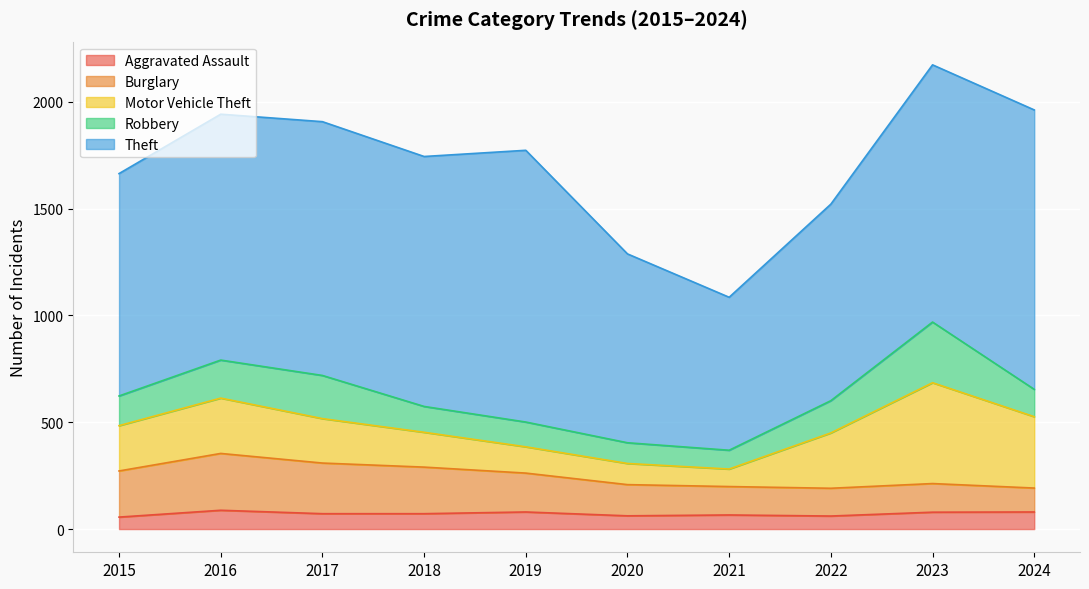

How many data points in Robbery are above 139?

4